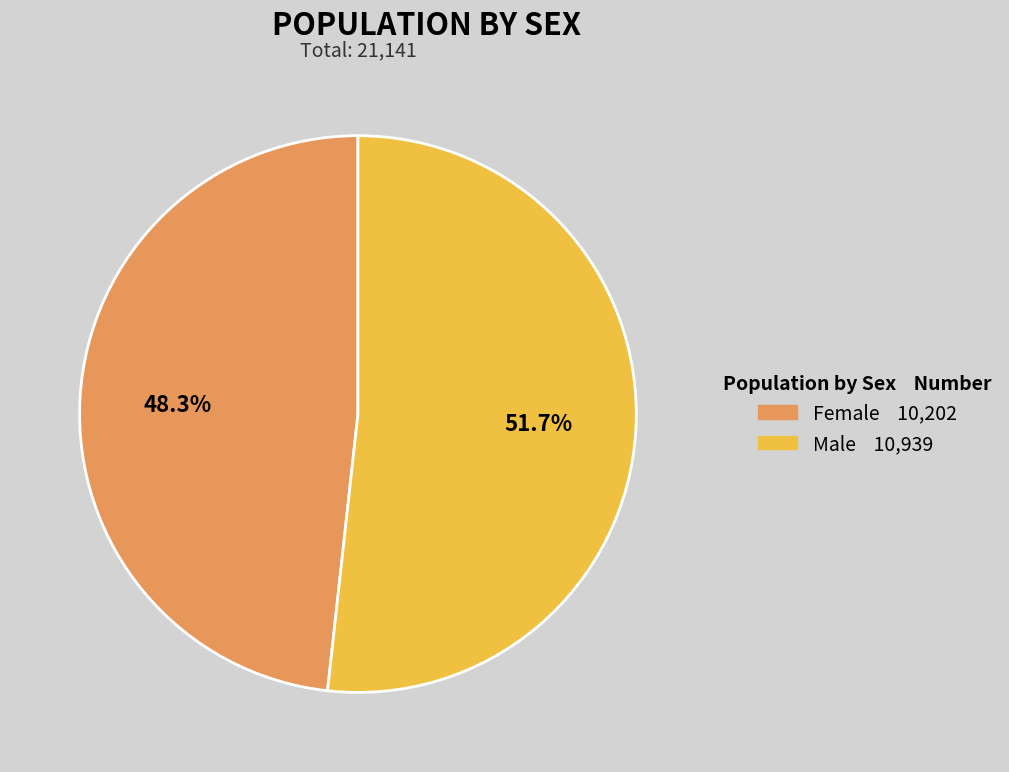

Count the number of slices in the pie.

2